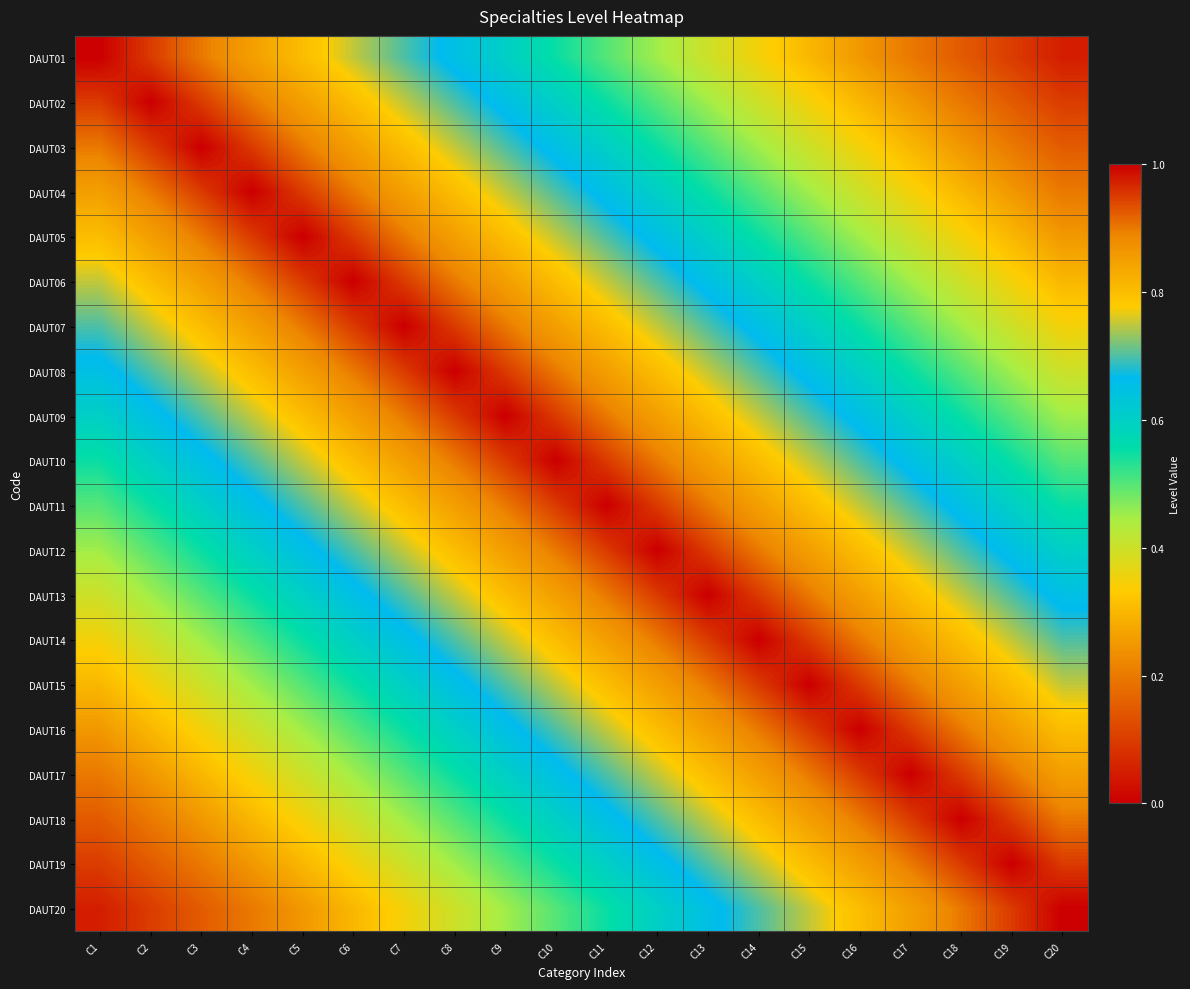

At which category is the sum across all series the highest?

C10